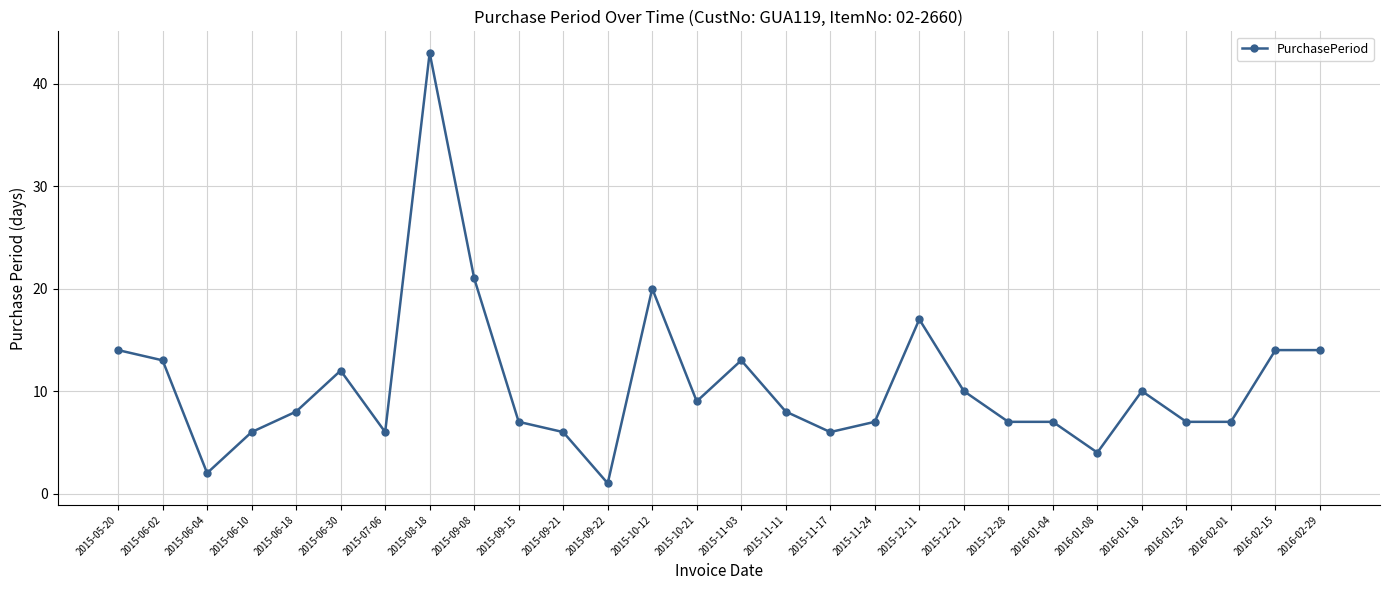

What is the approximate value at 2015-09-22?

1